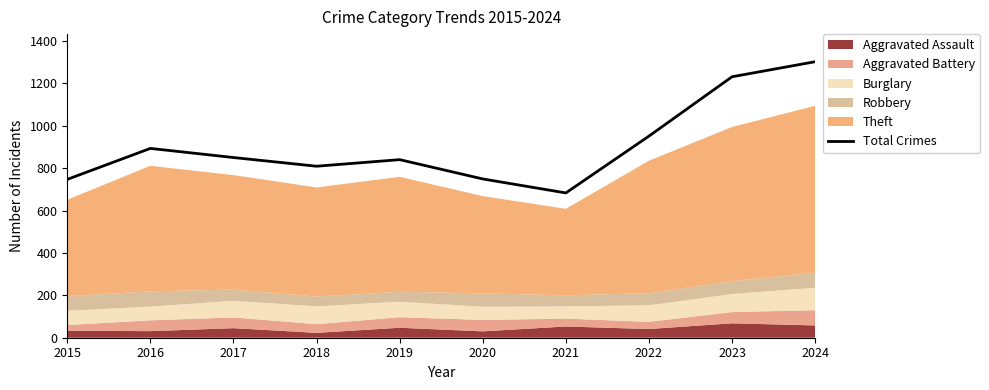

What is the approximate value at 2018?

809